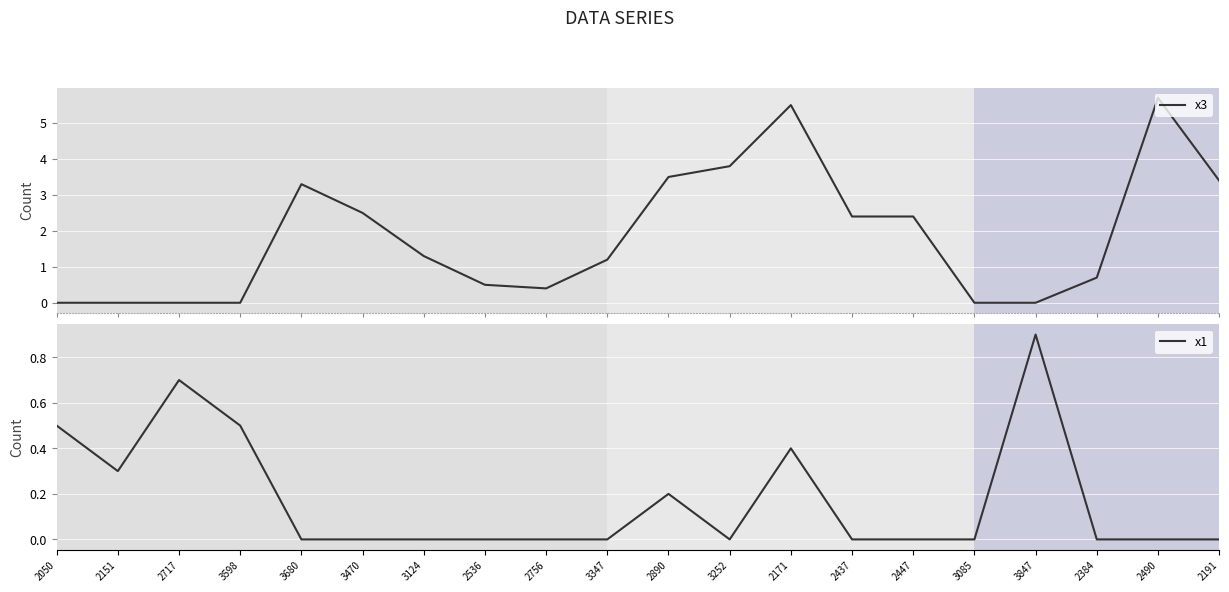

Which has a higher value, 2050 or 3847?

2050